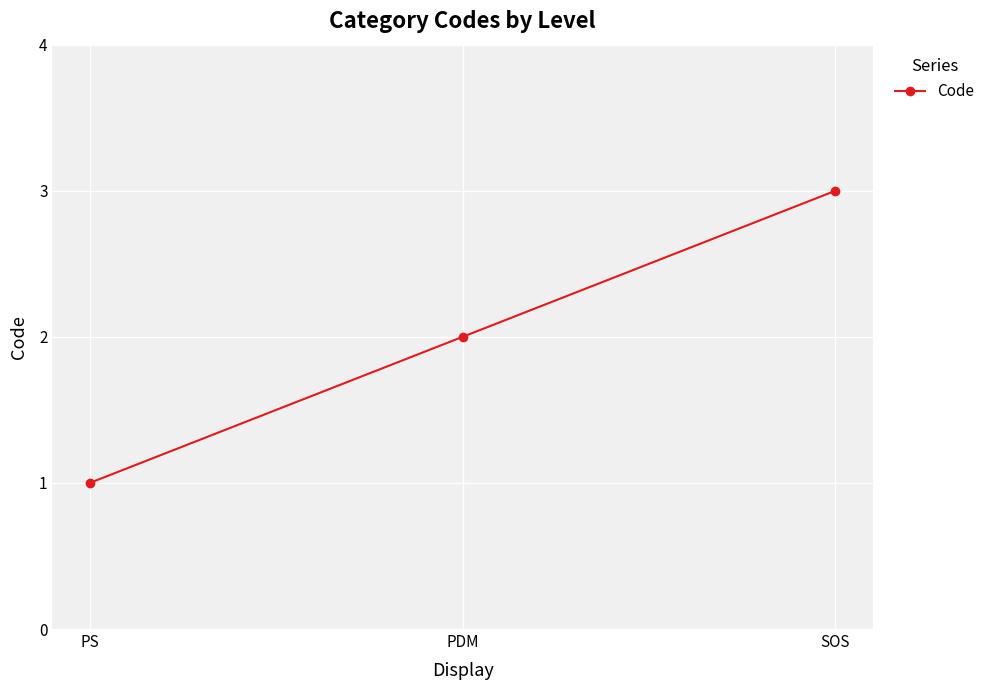

Does the chart display data point markers on the line(s)?

Yes